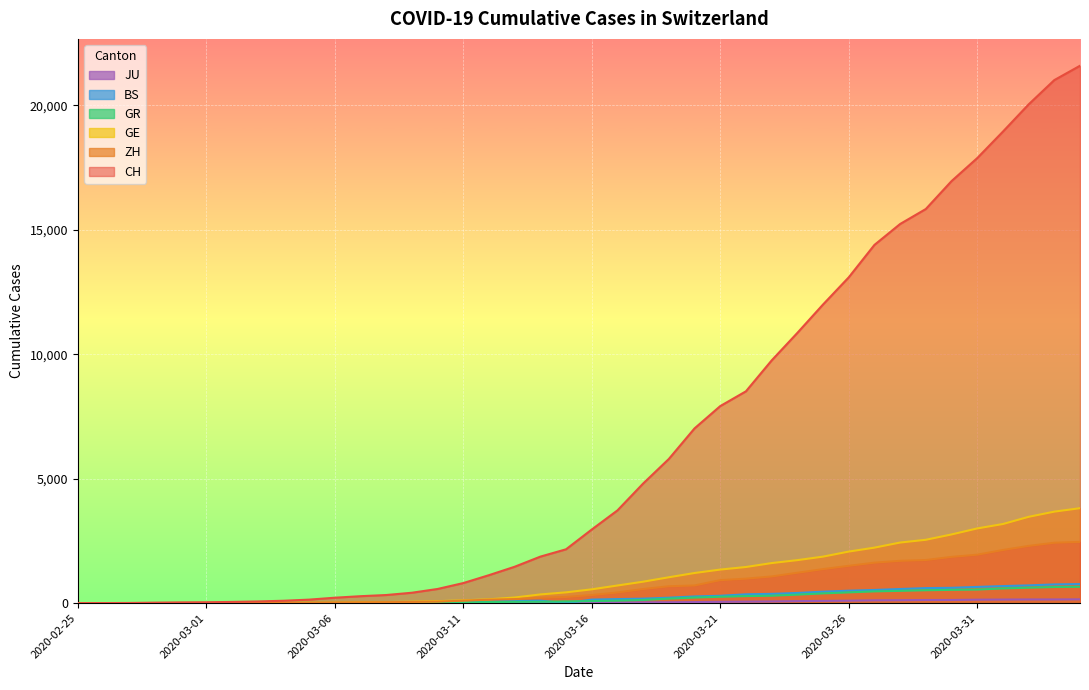

Which label corresponds to the largest value in the chart?

2020-04-04